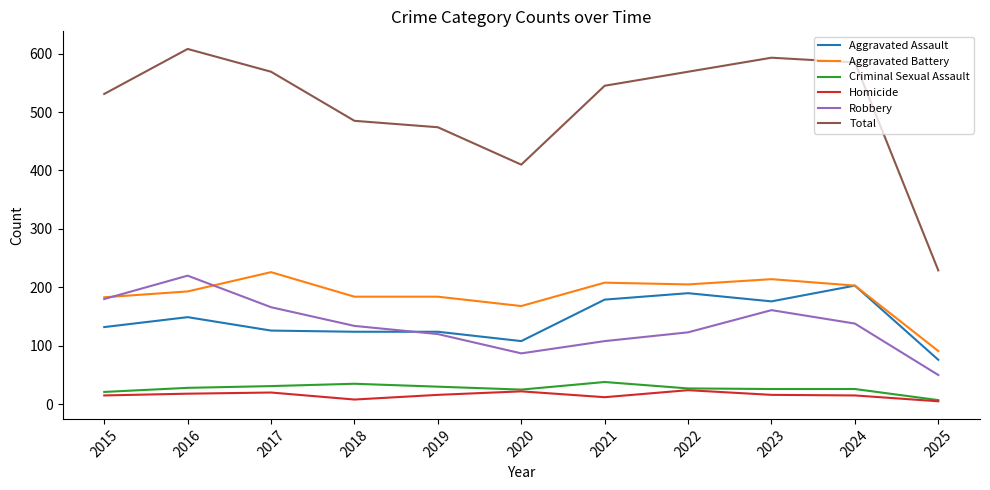

What is the difference between the maximum and minimum values in the Aggravated Assault series?

127